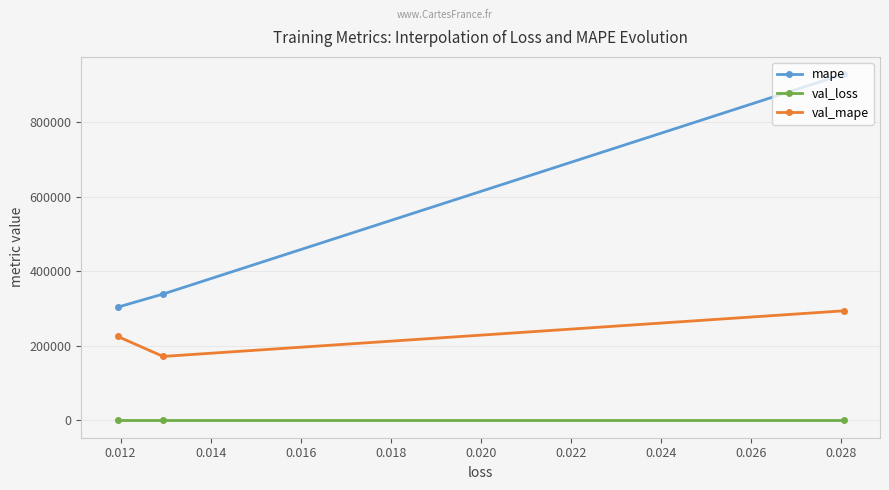

Which series has the largest range (max minus min)?

mape